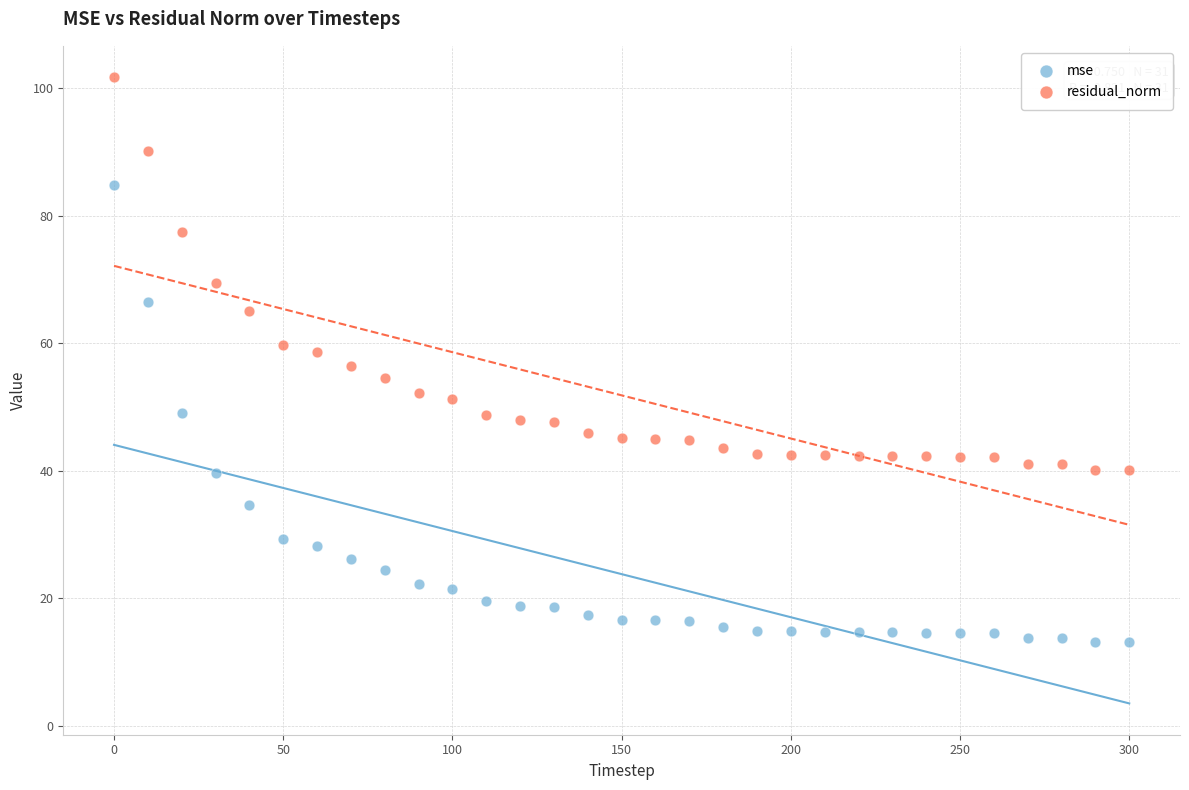

What is the X range (max minus min) for the scatter plot?

300.0